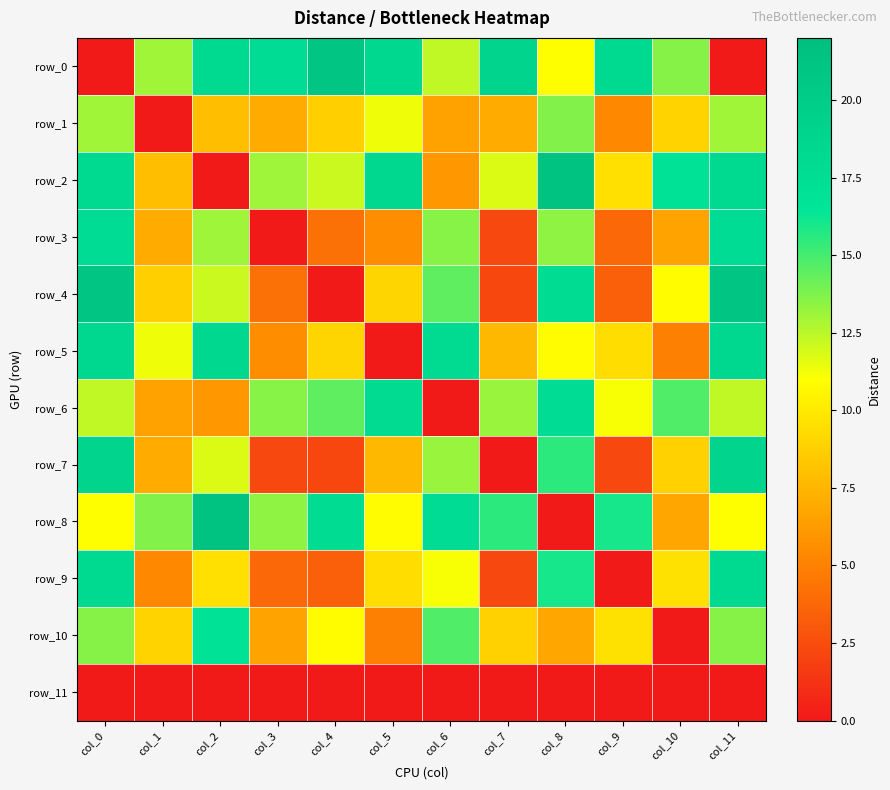

At col_1, list the series in order from largest to smallest.

row_8, row_0, row_5, row_10, row_4, row_2, row_7, row_3, row_6, row_9, row_1, row_11